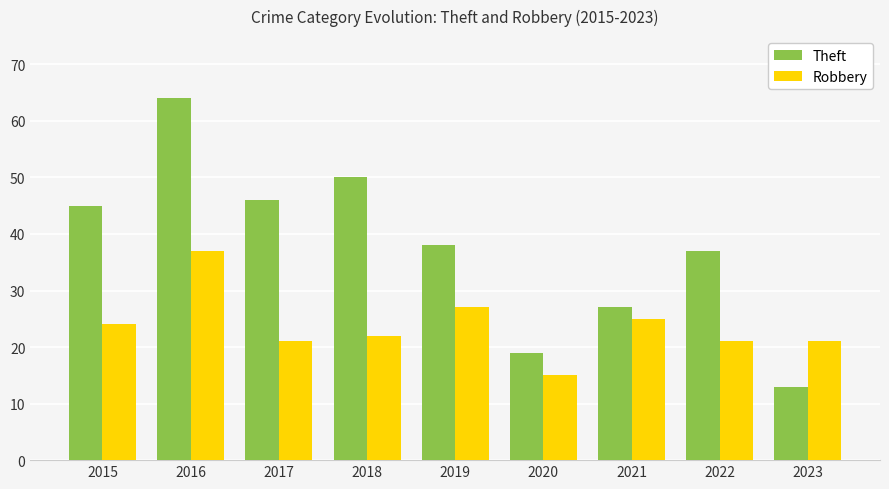

Count the number of data series in this chart.

2